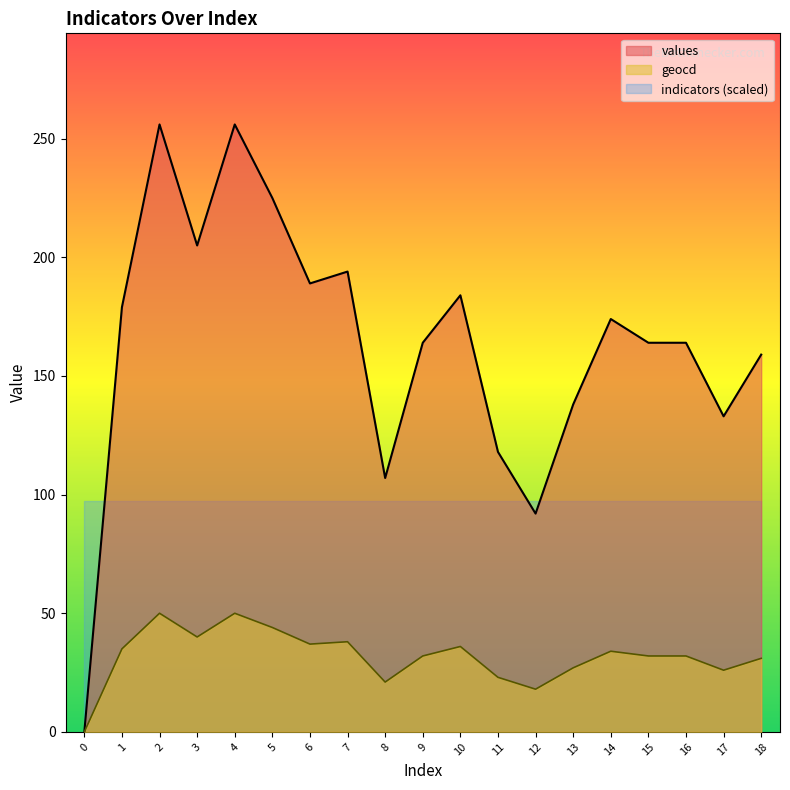

Which has a higher value, 1 or 4?

4